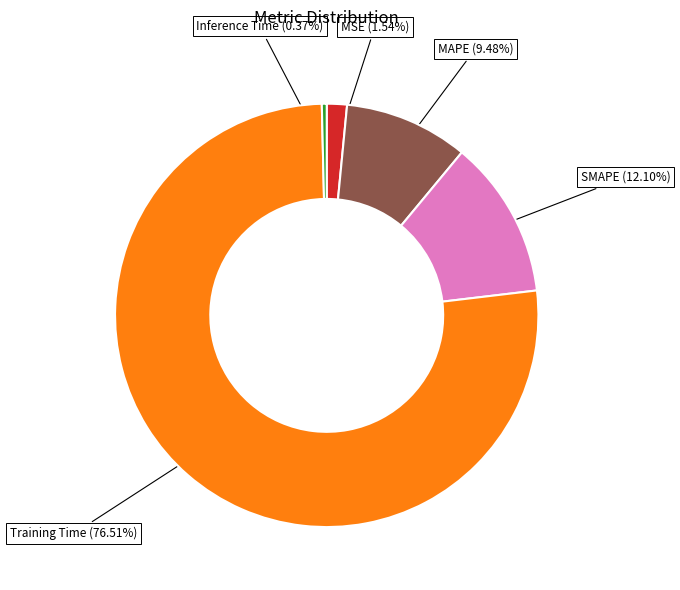

Does any single category account for the majority?

Yes